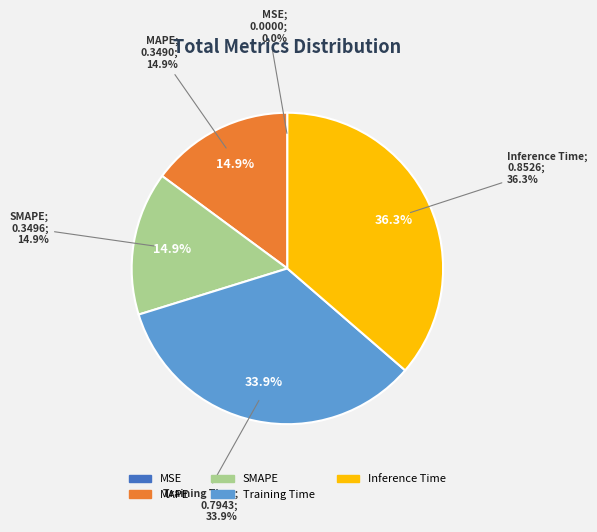

The MSE slice represents 1% of the pie. True or false?

False